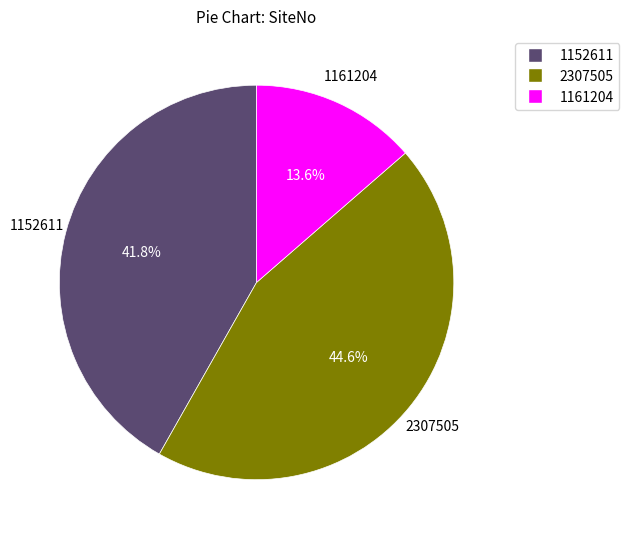

What is the largest slice in the pie chart?

2307505